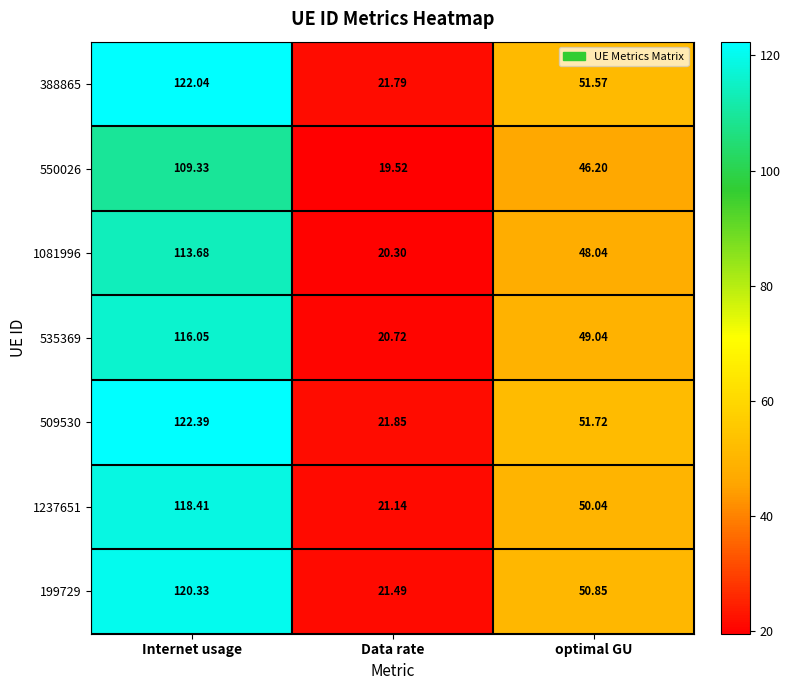

At which category does the chart reach its minimum across all series?

Data rate